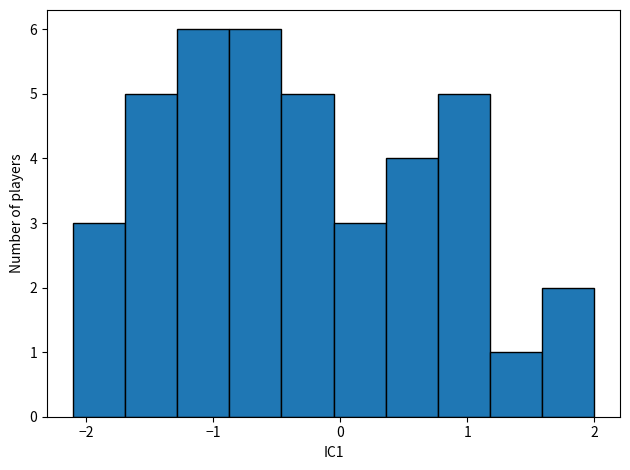

Reading left to right, transcribe this chart: for each bar, give the range it covers on the x-axis and its height. Neither the bar edges nor the heights are printed on the chart, so give them approximately, as read against the axes.

-2.1 to -1.7: 3
-1.7 to -1.3: 5
-1.3 to -0.9: 6
-0.9 to -0.5: 6
-0.5 to -0.1: 5
-0.1 to 0.4: 3
0.4 to 0.8: 4
0.8 to 1.2: 5
1.2 to 1.6: 1
1.6 to 2.0: 2